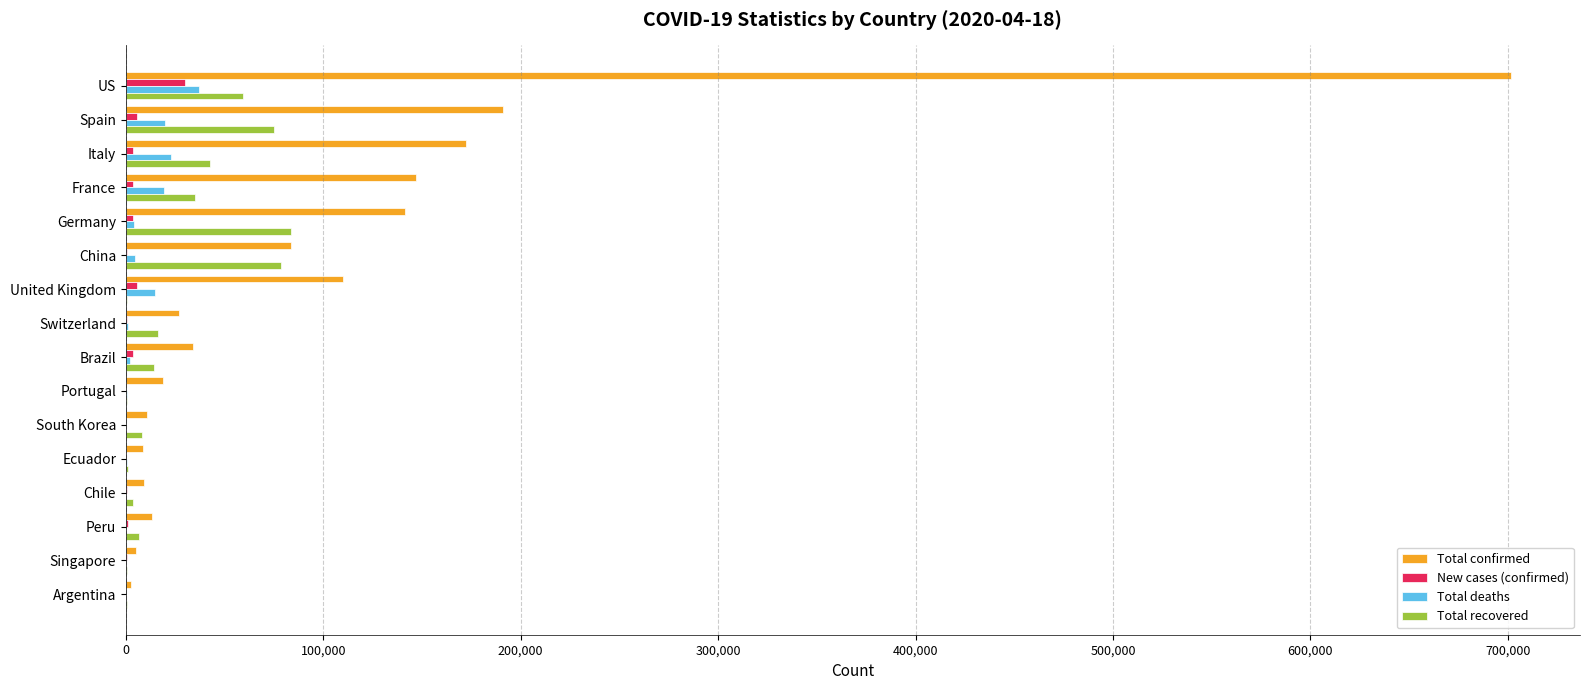

What is the highest value of the New cases (confirmed) series?

29963